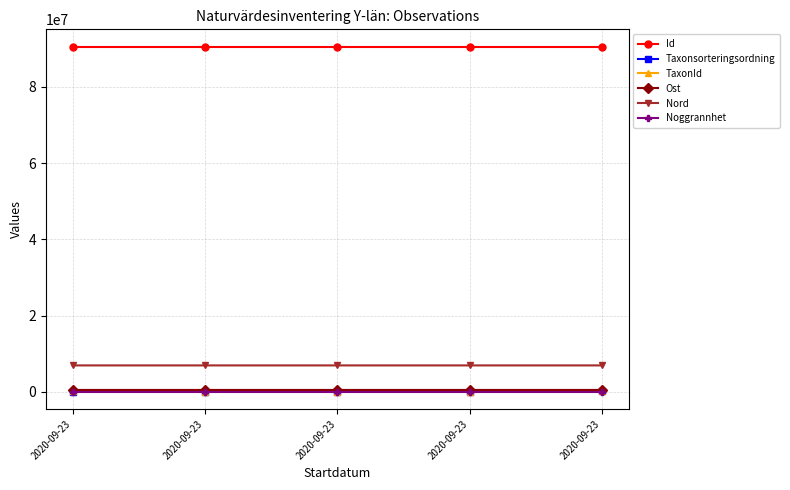

What is the value of the TaxonId point at the 1st from the left?

228912.0